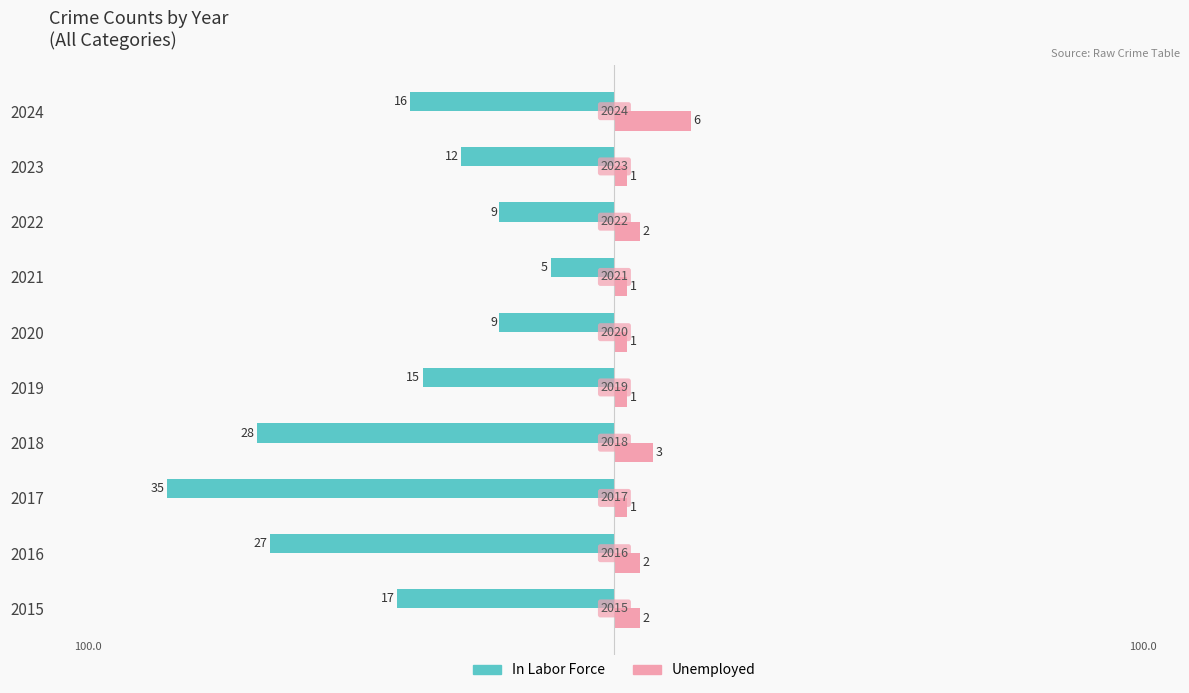

What are all the series names shown in the legend?

In Labor Force, Unemployed